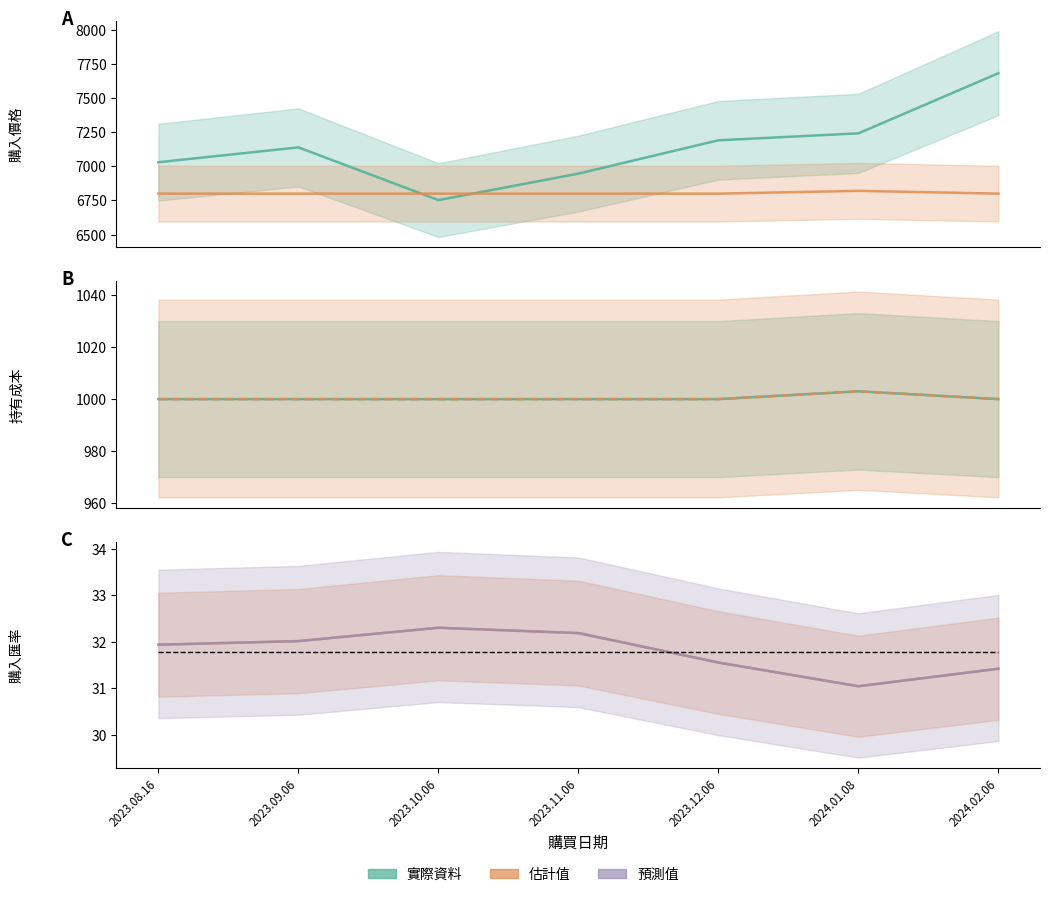

At which label does 購入價格 first exceed 7138?

2023.09.06